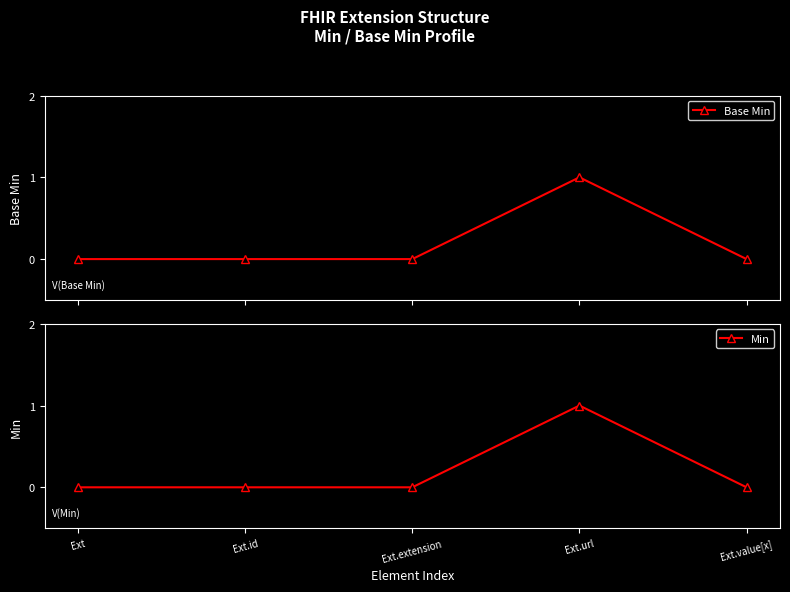

Between Ext and Ext.id, which series saw the biggest shift?

Base Min